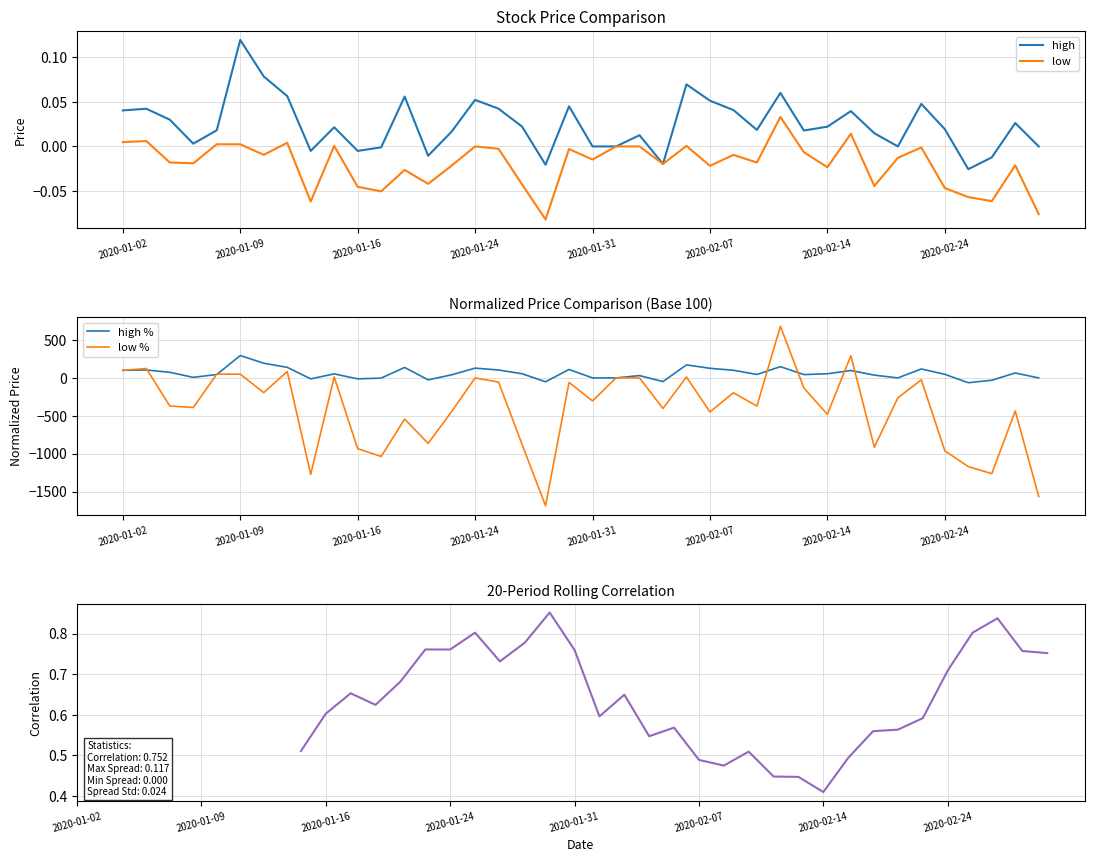

At which label is low closest to 0?

2020-01-24